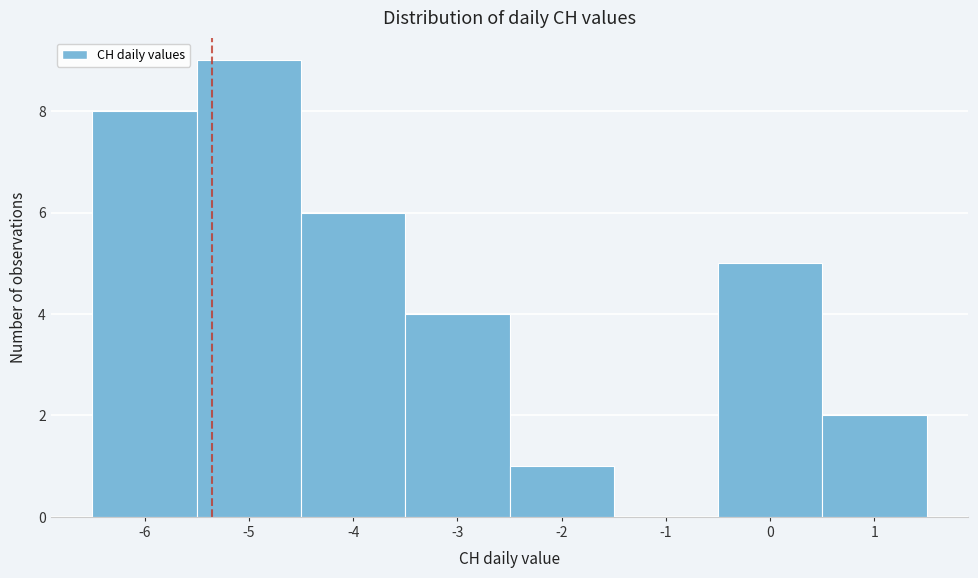

Reading right to left, what are all the values shown in this chart?

1=2	0=5	-1=0	-2=1	-3=4	-4=6	-5=9	-6=8